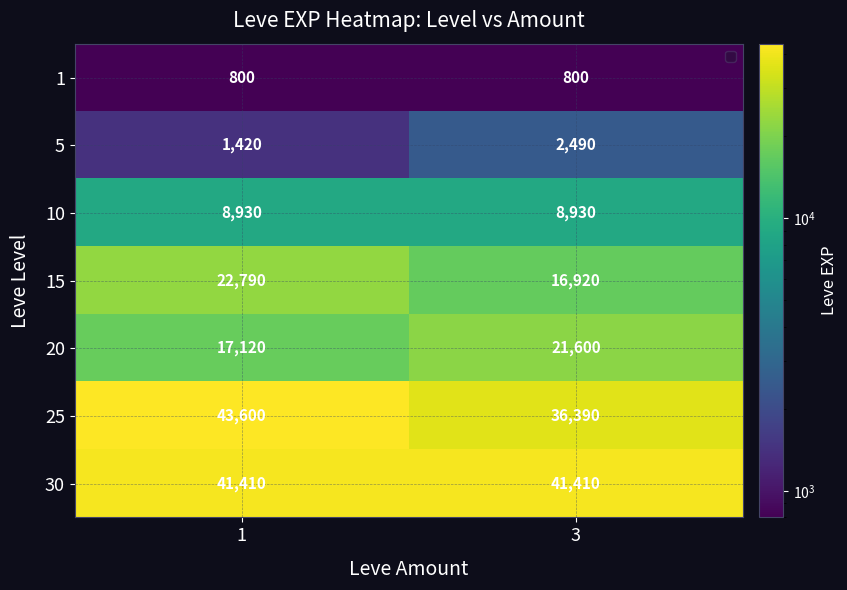

List the series in order of their peak value, lowest first.

1, 5, 10, 20, 15, 30, 25